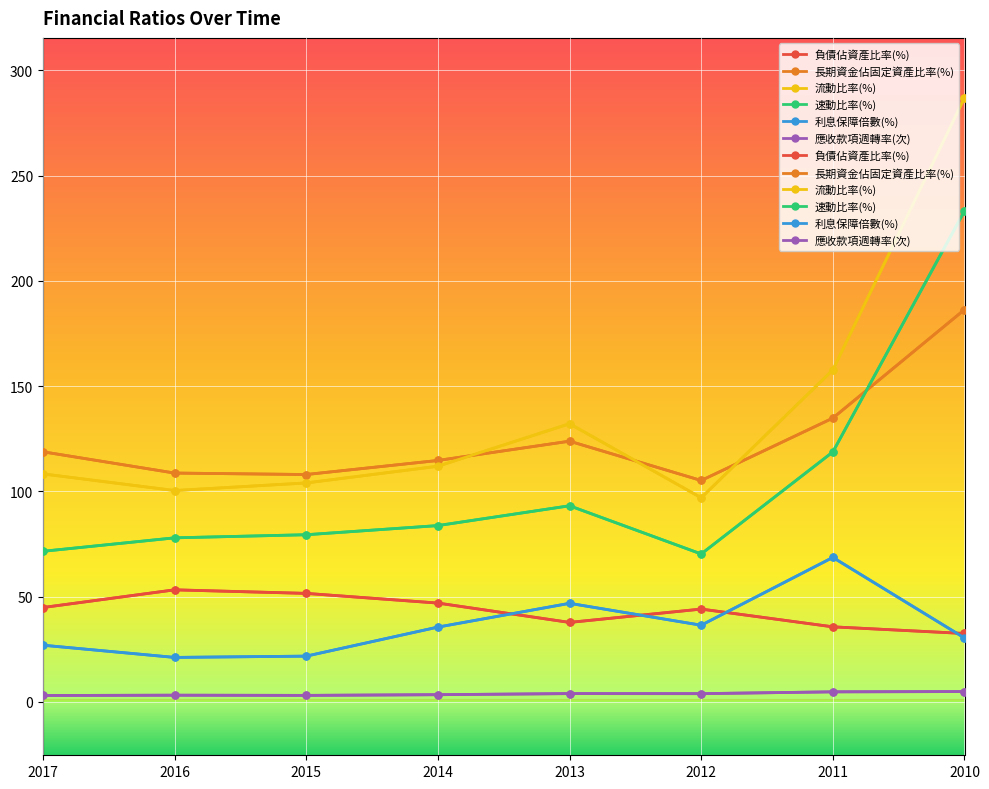

Rank the categories by 應收款項週轉率(次) value from lowest to highest.

2017, 2015, 2016, 2014, 2012, 2013, 2011, 2010